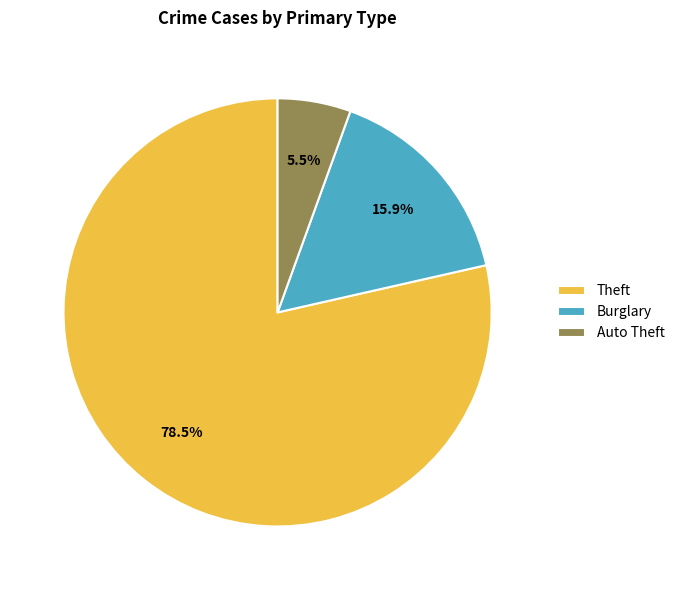

Does Theft account for over 50% of the chart?

Yes